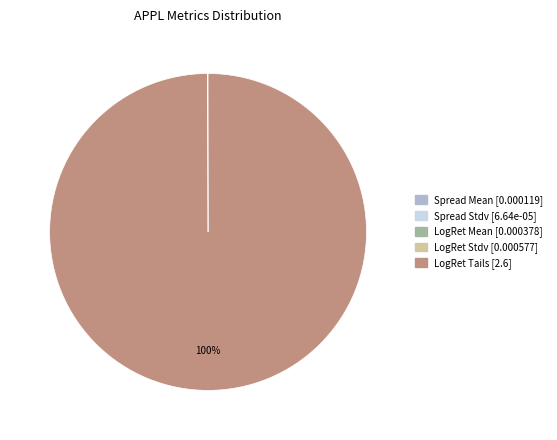

Is it true that LogRet Tails is 100% of the pie?

True